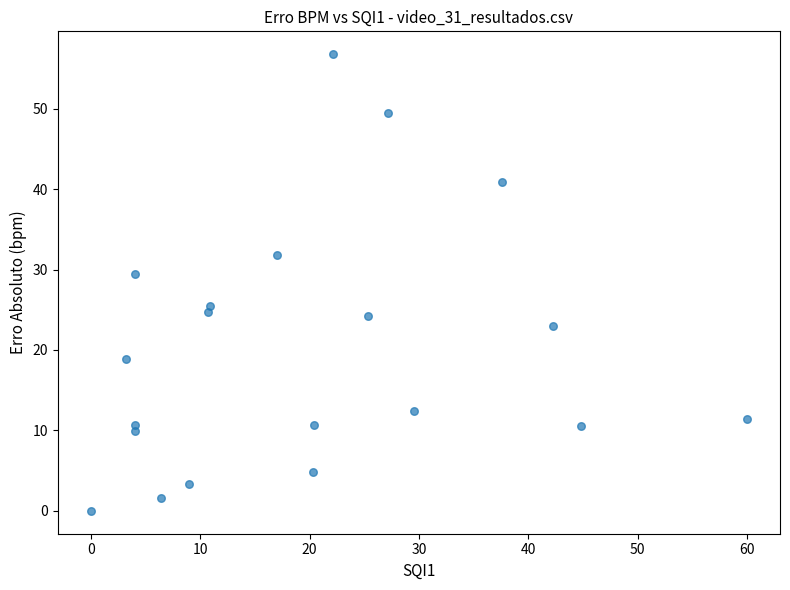

What Y value in the scatter plot is closest to 28?

29.4